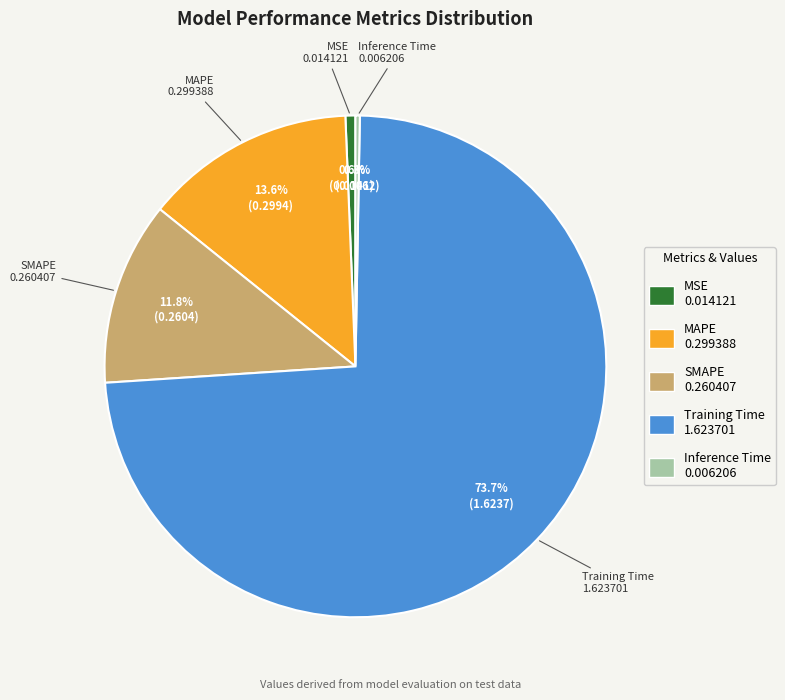

Which category has the biggest portion of the pie?

Training Time